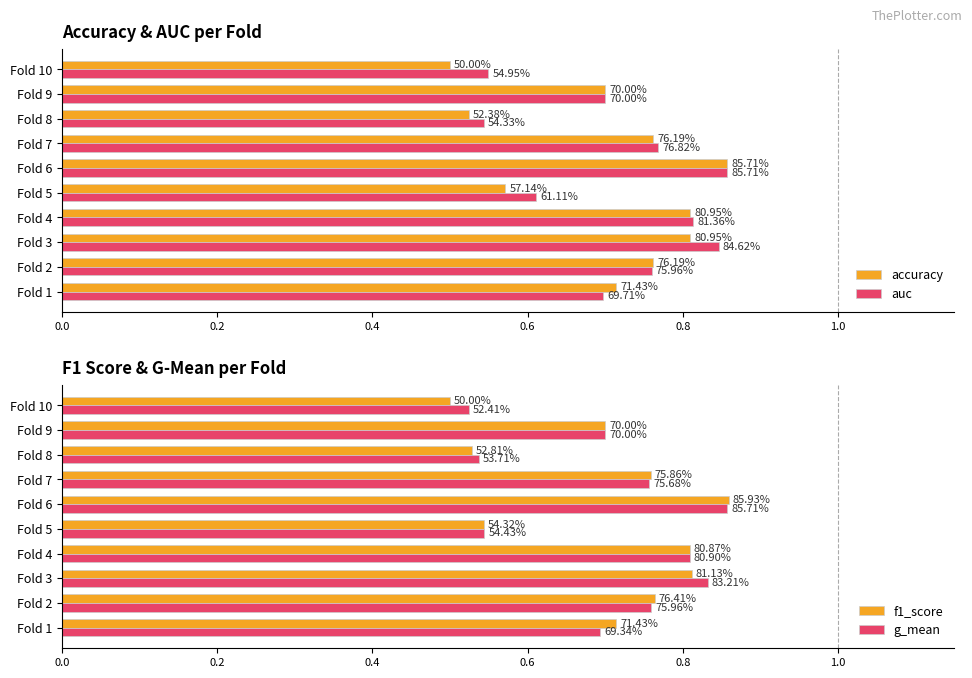

What is the sum of all g_mean values?

7.0